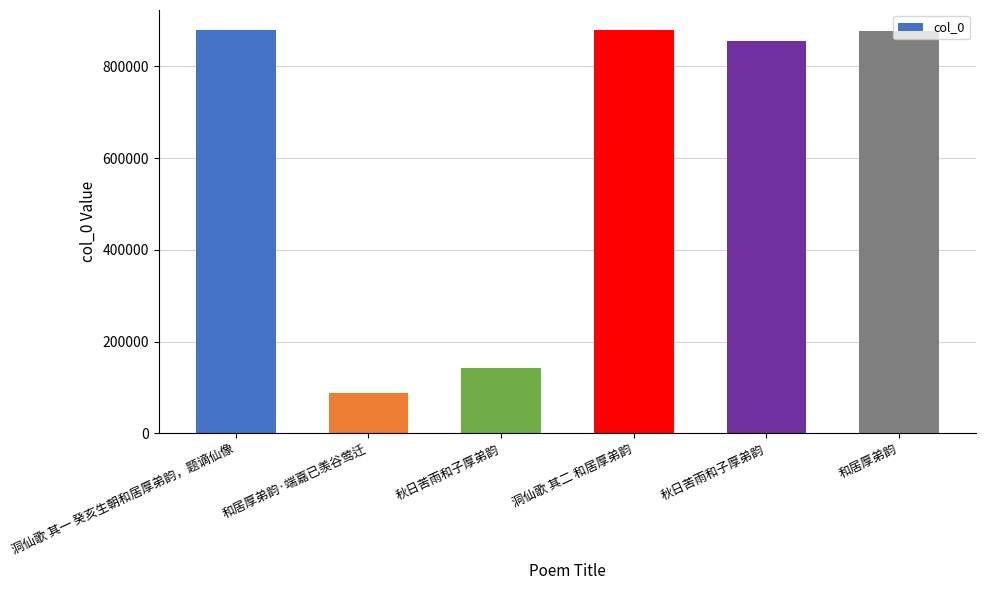

Where is the data nearest to the value 483607?

秋日苦雨和子厚弟韵